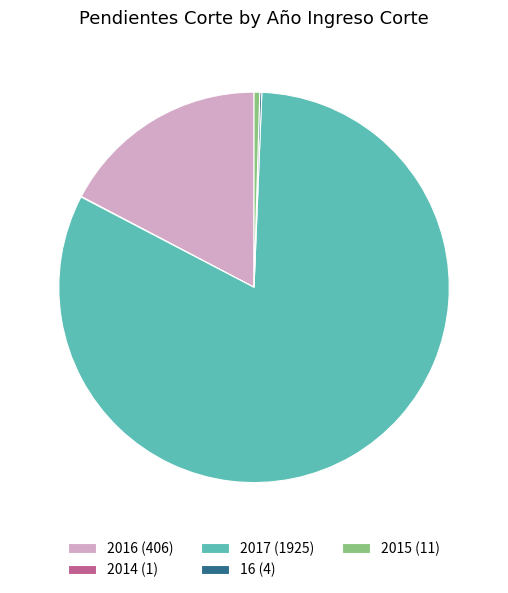

Is there a majority slice in this chart?

Yes